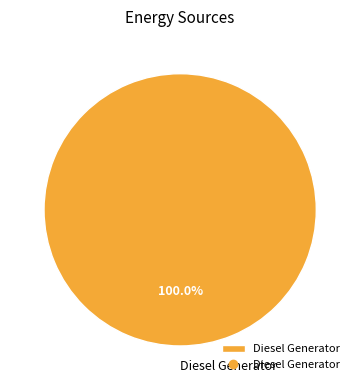

Is there a majority slice in this chart?

Yes